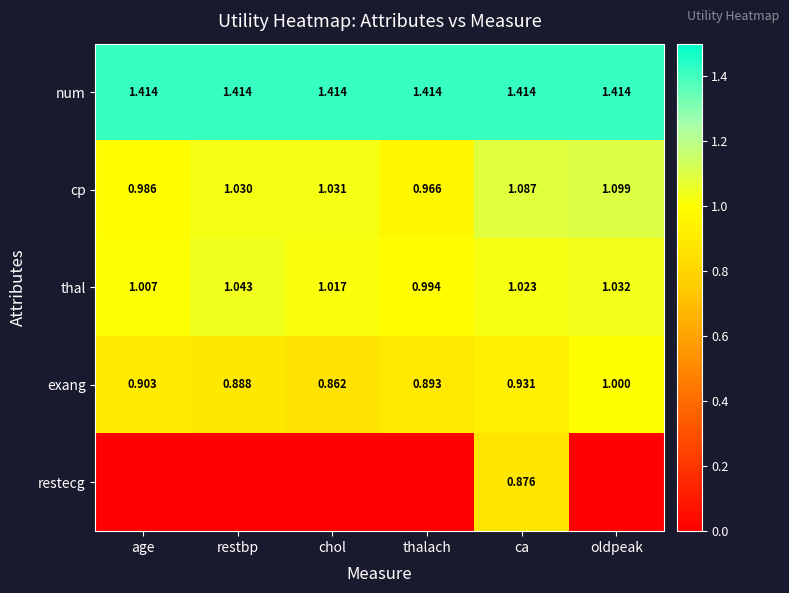

Is the value of thal at ca greater than the value of exang at restbp?

Yes